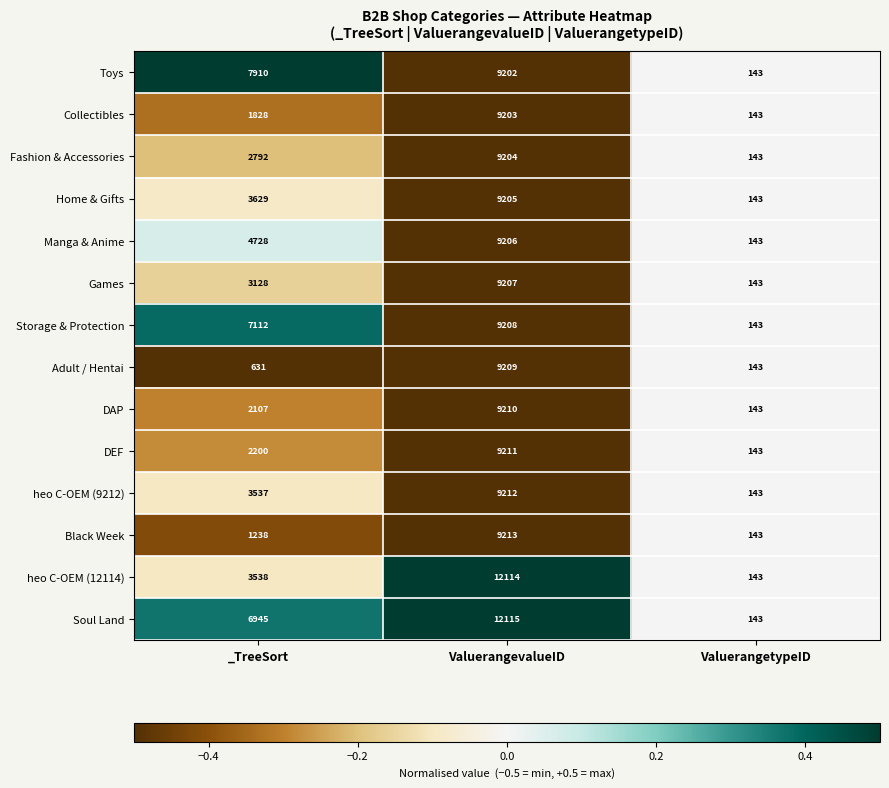

What is the sum of the DAP values at ValuerangevalueID and ValuerangetypeID?

9353